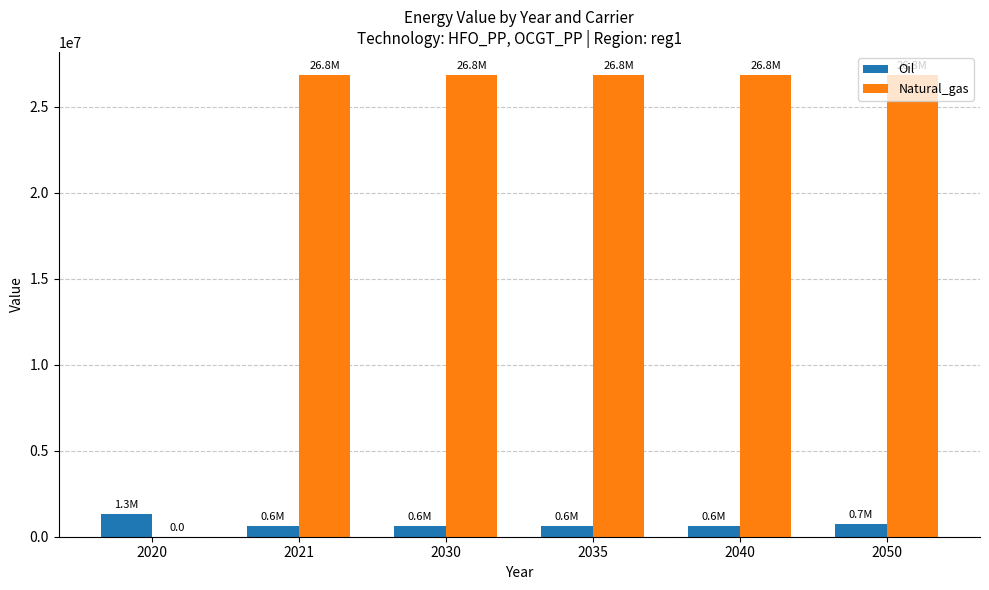

Which series has the largest total across all categories?

Natural_gas